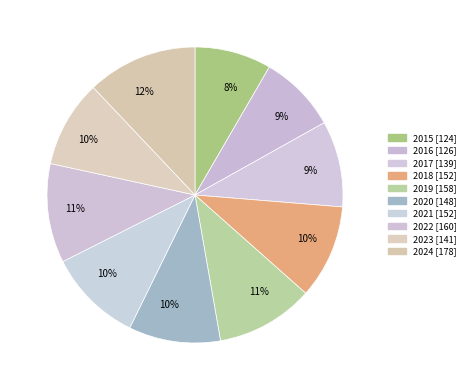

Is the sum of 2016 and 2017 greater than half?

No